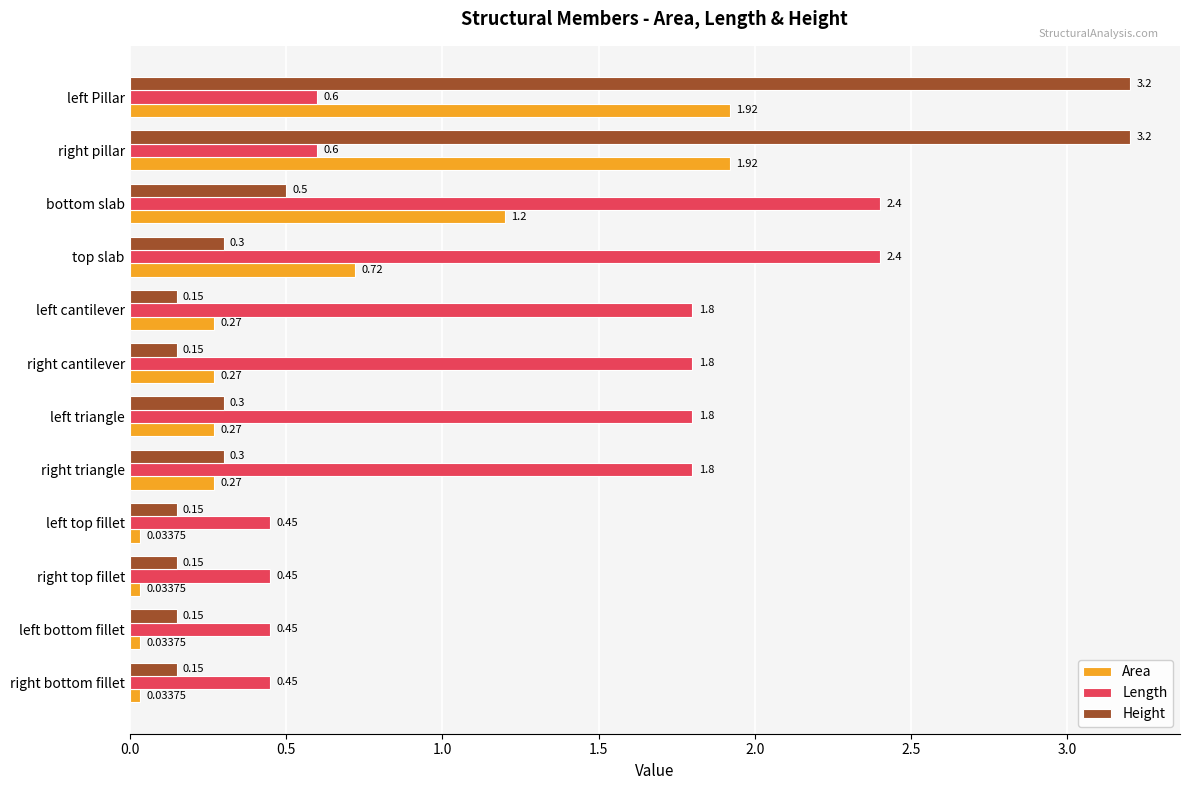

Rank the series by their maximum value, from highest to lowest.

Height, Length, Area